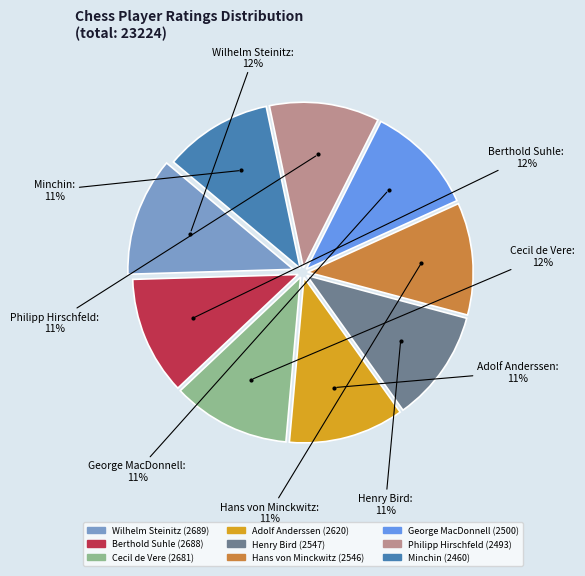

To the nearest percent, what portion does Minchin represent?

11%